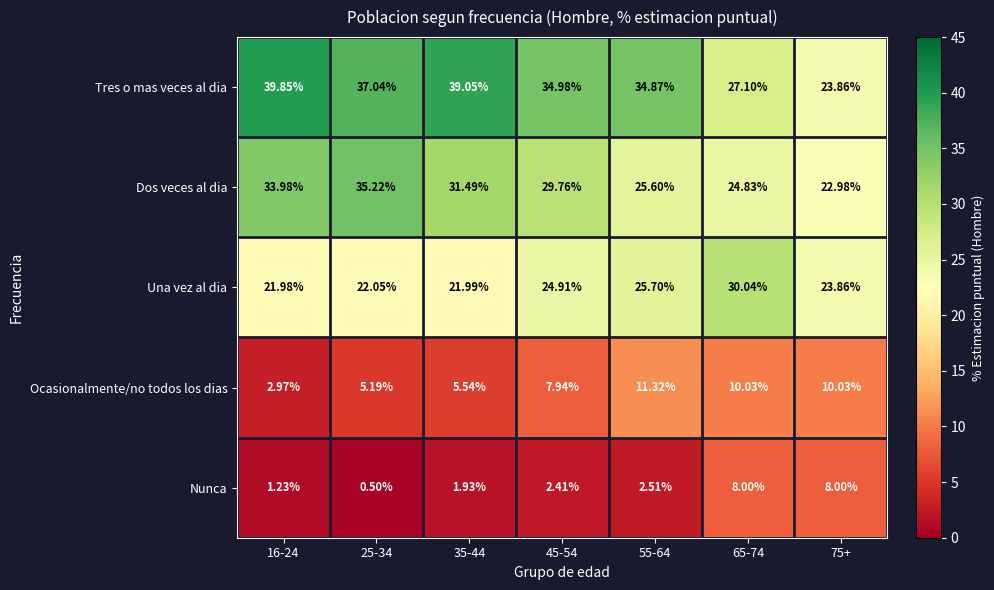

How many values in the Ocasionalmente/no todos los dias series are below 7?

3